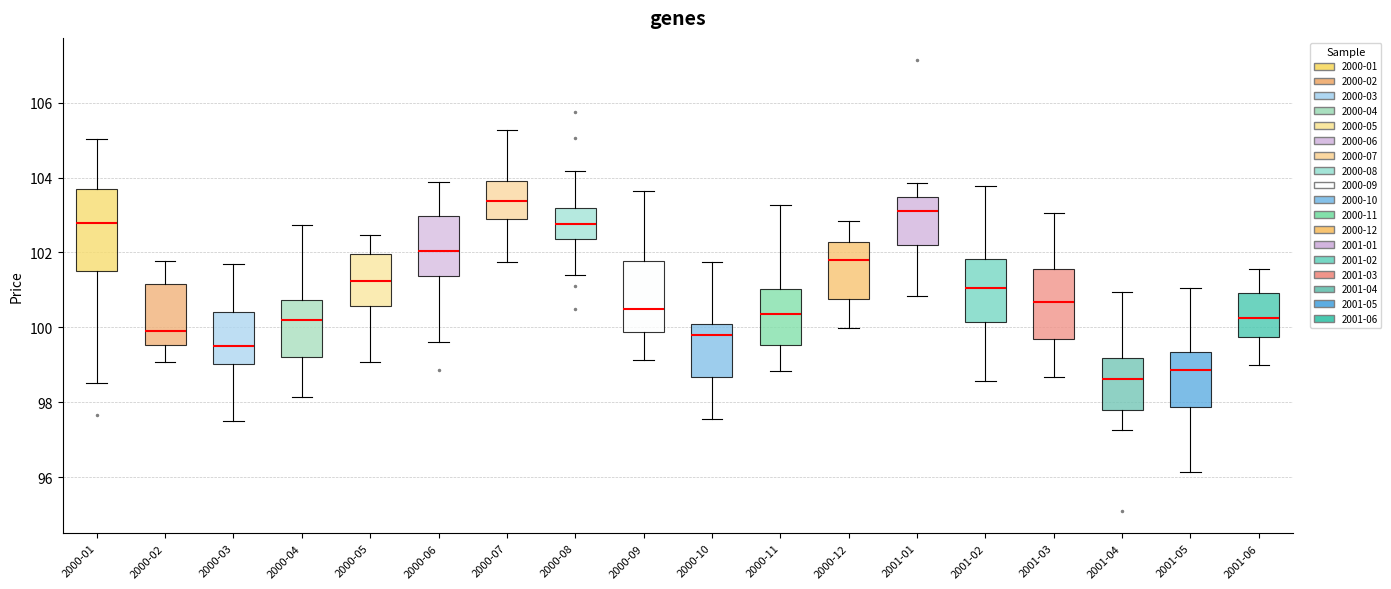

Reading left to right, transcribe this box plot: for each box, give where its median line is, the range the box spans, and where its two whiskers end, as read against the y-axis. The values are not printed on the chart, so give them approximately, as read against the axis.

2000-01: median 102.8, box 101.4 to 103.6, whiskers 98.6 to 105.0
2000-02: median 100.0, box 99.6 to 101.2, whiskers 99.0 to 101.8
2000-03: median 99.6, box 99.0 to 100.4, whiskers 97.6 to 101.6
2000-04: median 100.2, box 99.2 to 100.8, whiskers 98.2 to 102.8
2000-05: median 101.2, box 100.6 to 102.0, whiskers 99.0 to 102.4
2000-06: median 102.0, box 101.4 to 103.0, whiskers 99.6 to 103.8
2000-07: median 103.4, box 102.8 to 104.0, whiskers 101.8 to 105.2
2000-08: median 102.8, box 102.4 to 103.2, whiskers 101.4 to 104.2
2000-09: median 100.6, box 99.8 to 101.8, whiskers 99.2 to 103.6
2000-10: median 99.8, box 98.6 to 100.0, whiskers 97.6 to 101.8
2000-11: median 100.4, box 99.6 to 101.0, whiskers 98.8 to 103.2
2000-12: median 101.8, box 100.8 to 102.2, whiskers 100.0 to 102.8
2001-01: median 103.2, box 102.2 to 103.4, whiskers 100.8 to 103.8
2001-02: median 101.0, box 100.2 to 101.8, whiskers 98.6 to 103.8
2001-03: median 100.6, box 99.6 to 101.6, whiskers 98.6 to 103.0
2001-04: median 98.6, box 97.8 to 99.2, whiskers 97.2 to 101.0
2001-05: median 98.8, box 97.8 to 99.4, whiskers 96.2 to 101.0
2001-06: median 100.2, box 99.8 to 101.0, whiskers 99.0 to 101.6